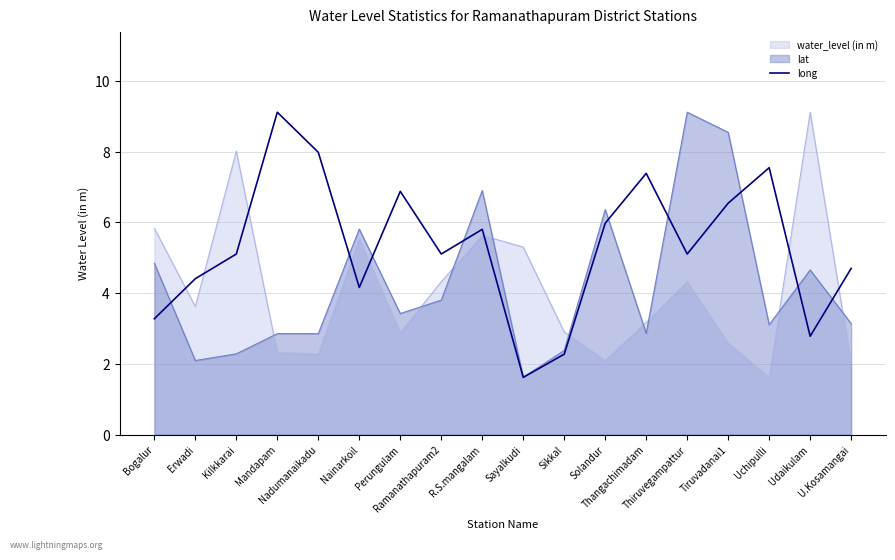

At which label is the value closest to 5?

Kilkkarai